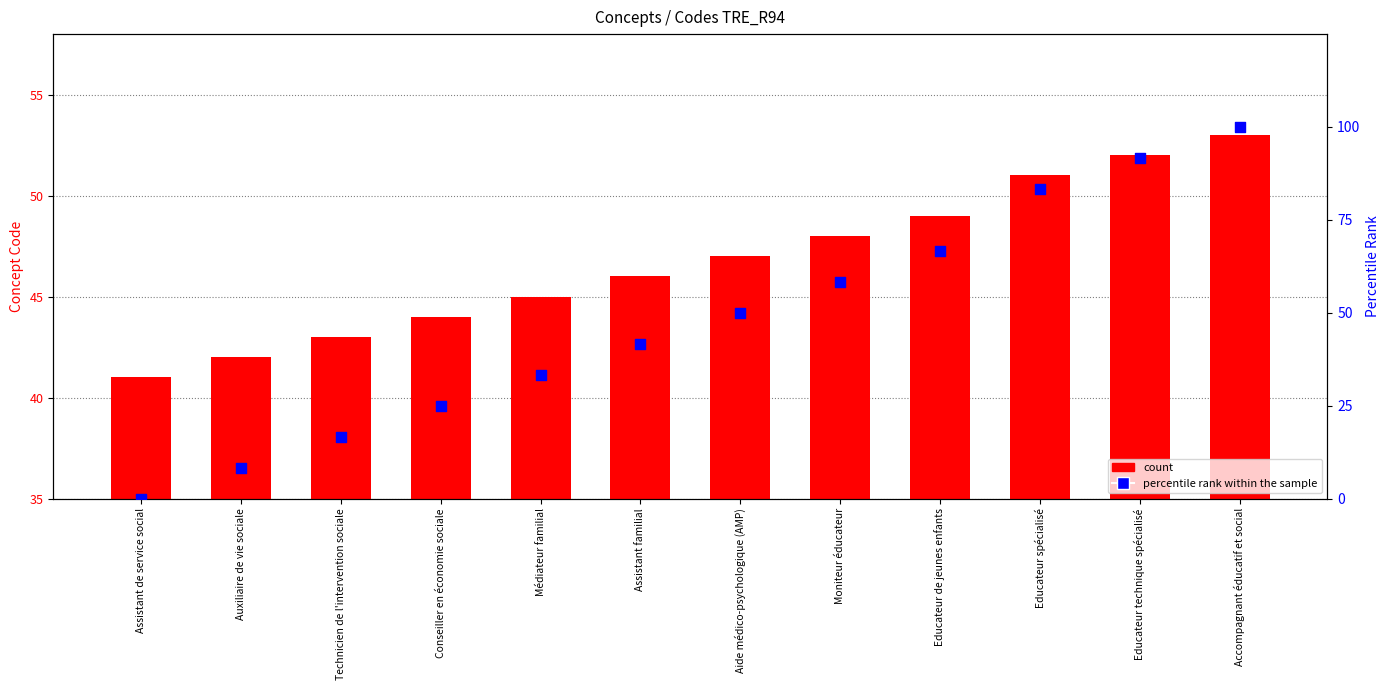

Is the value of count at Moniteur éducateur greater than the value of percentile rank within the sample at Accompagnant éducatif et social?

No